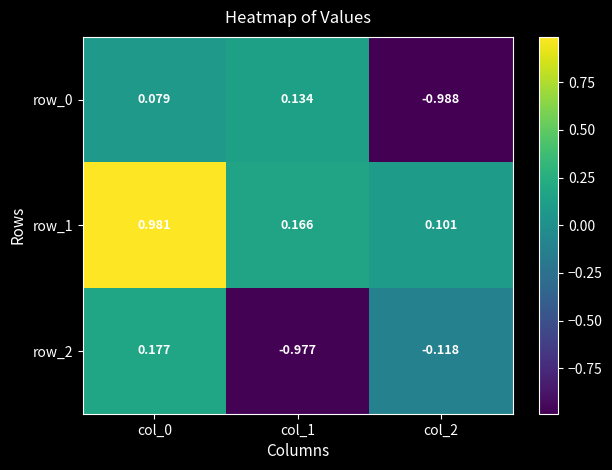

Is the value of row_2 at col_2 greater than the value of row_1 at col_0?

No